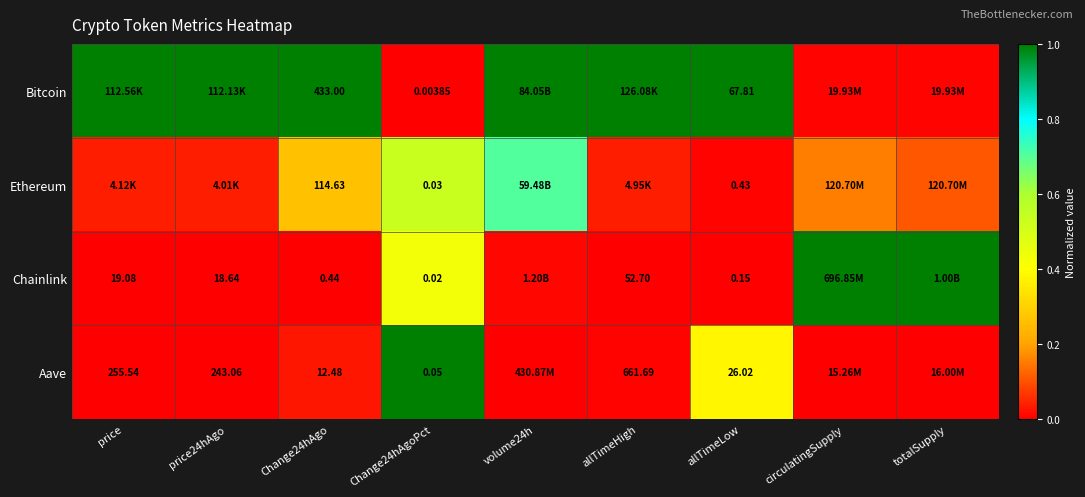

What is the difference between the highest and lowest values at price24hAgo?

1.0